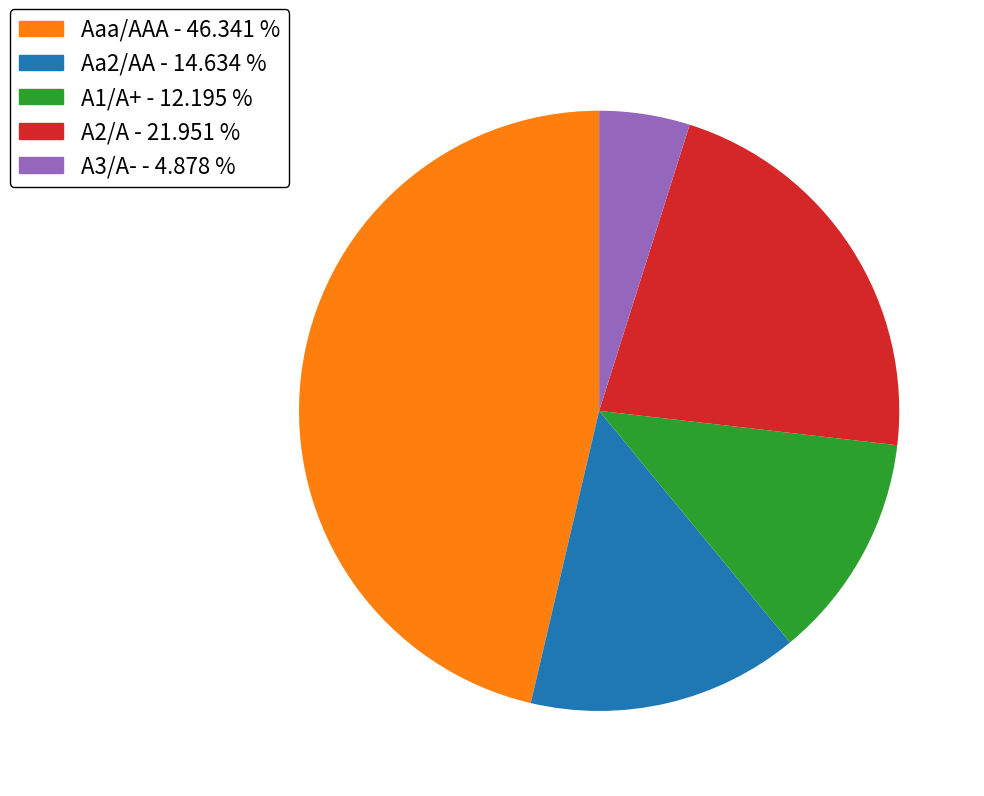

Is there a majority slice in this chart?

No